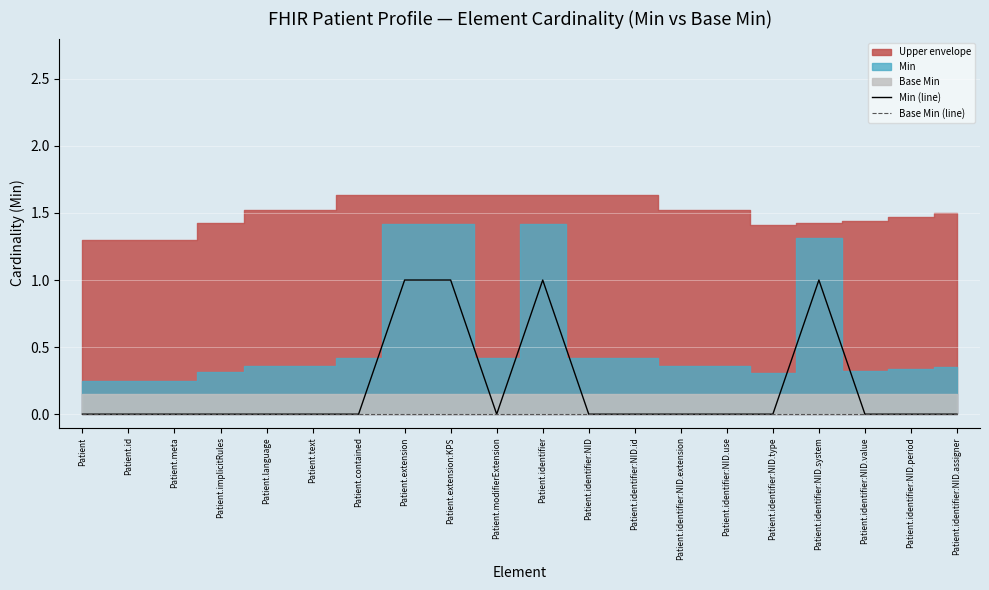

The Base Min (line) series shows 0 at Patient.identifier:NID.type. True or false?

True